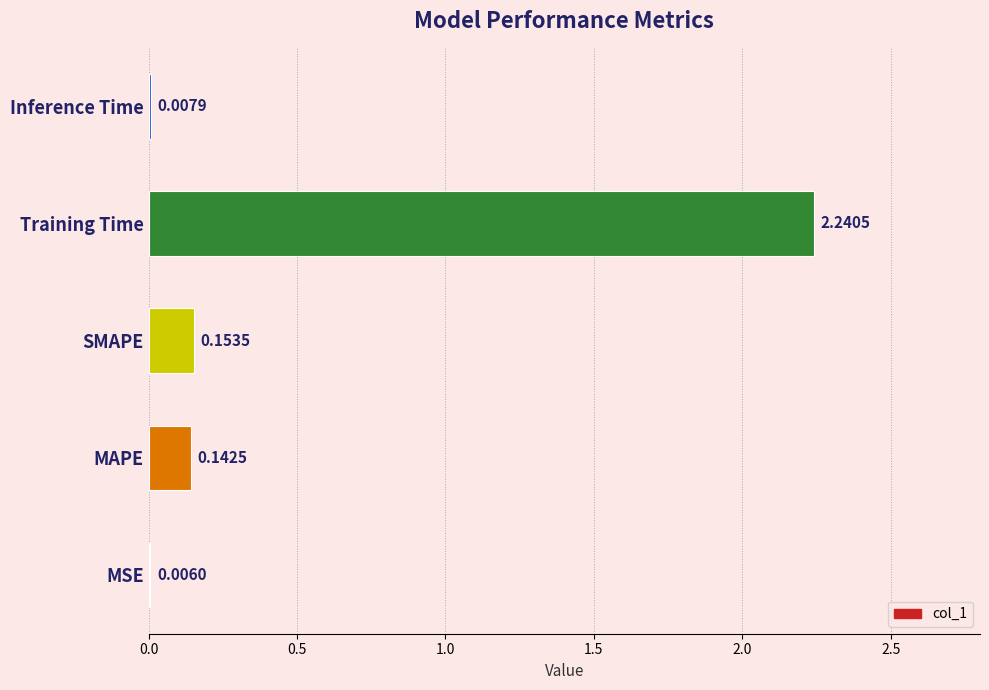

What is the sum of all values?

2.6